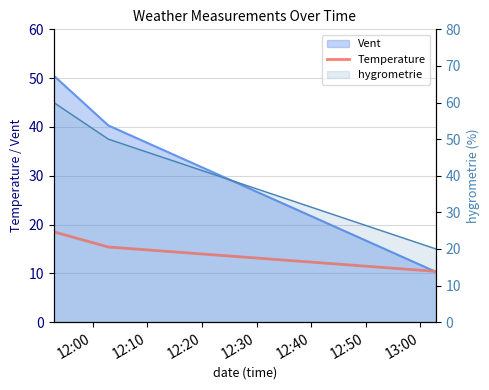

List the labels in order of value, smallest first.

12:20, 12:10, 12:00